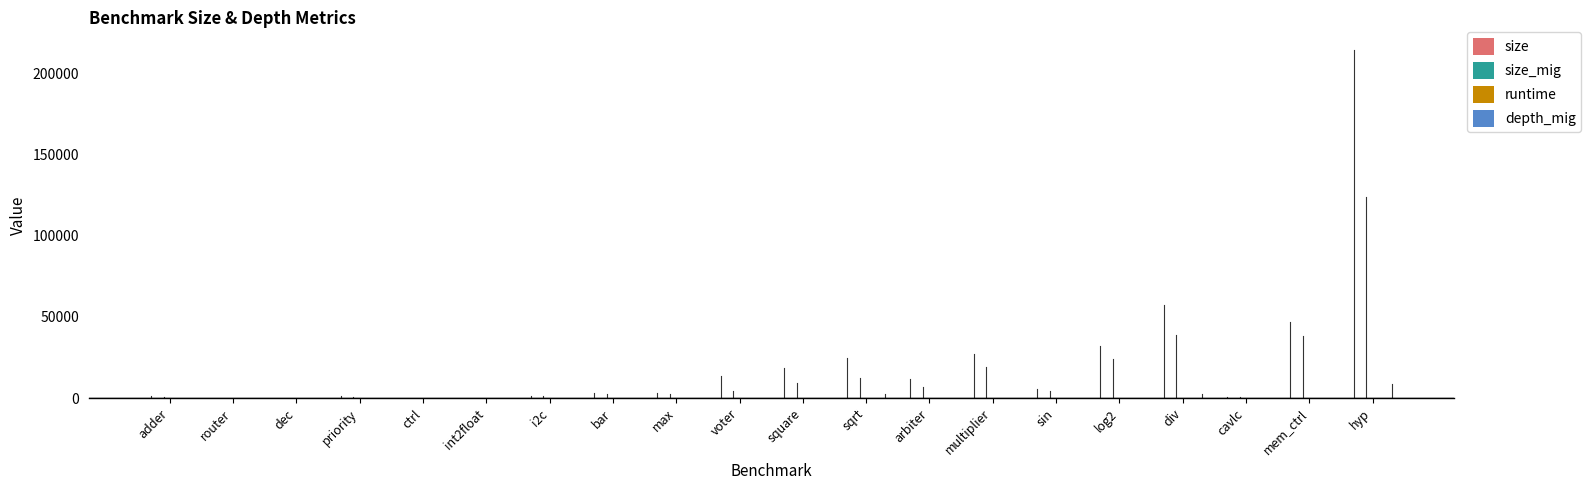

Is it true that runtime equals 3.3 at voter?

False